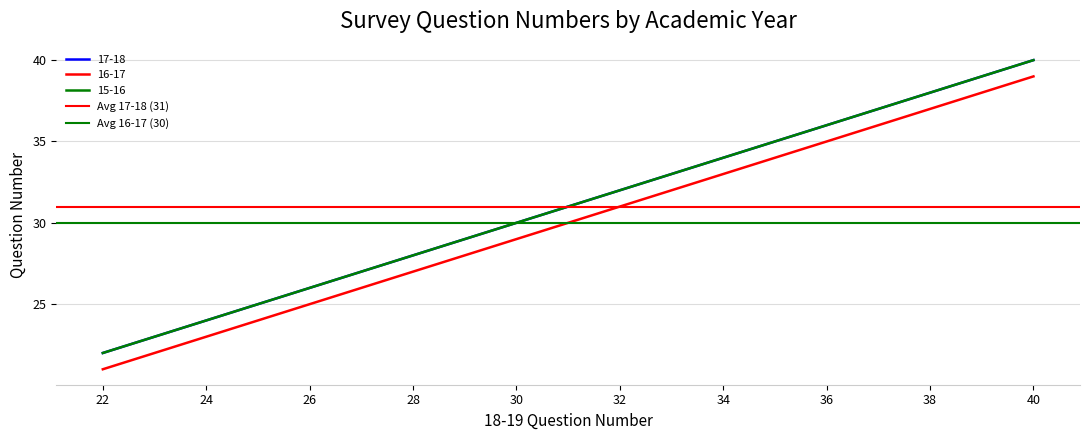

The value of Avg 16-17 (30) at 24 is 43. True or false?

False